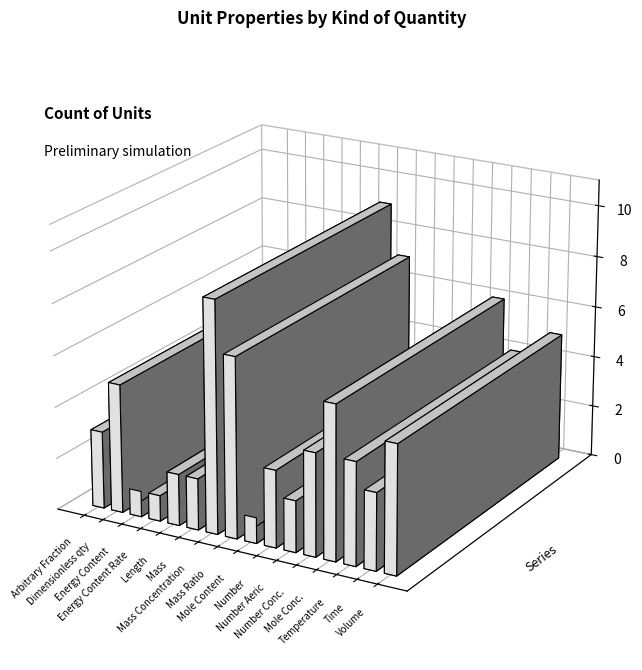

Reading right to left, transcribe all the data shown in this chart.

2	4	3	5	3	4	7	3	4	7	1	1	2	1	5	2